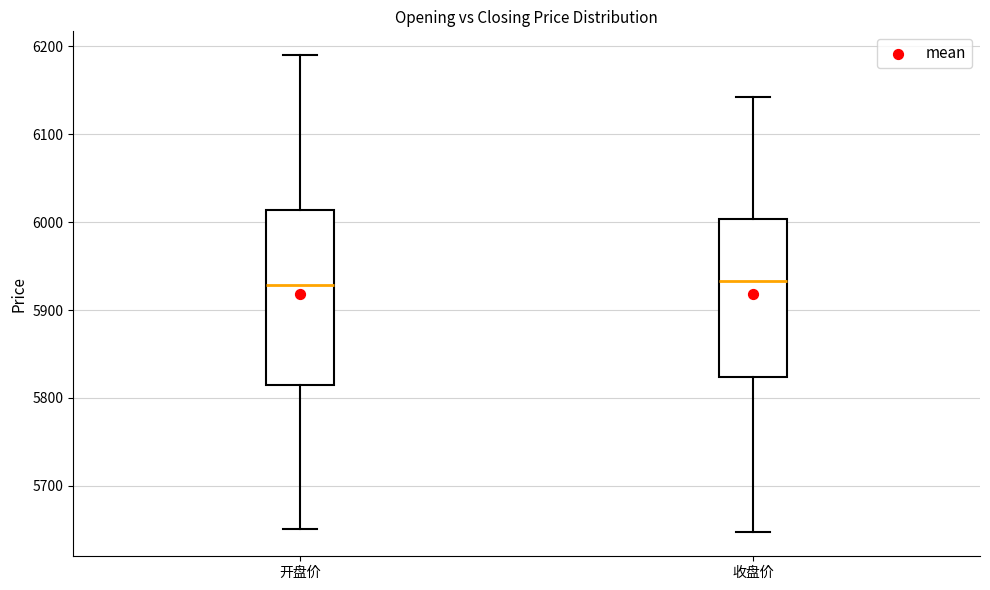

Reading left to right, transcribe this box plot: for each box, give where its median line is, the range the box spans, and where its two whiskers end, as read against the y-axis. The values are not printed on the chart, so give them approximately, as read against the axis.

开盘价: median 5930, box 5810 to 6010, whiskers 5650 to 6190
收盘价: median 5930, box 5820 to 6000, whiskers 5650 to 6140